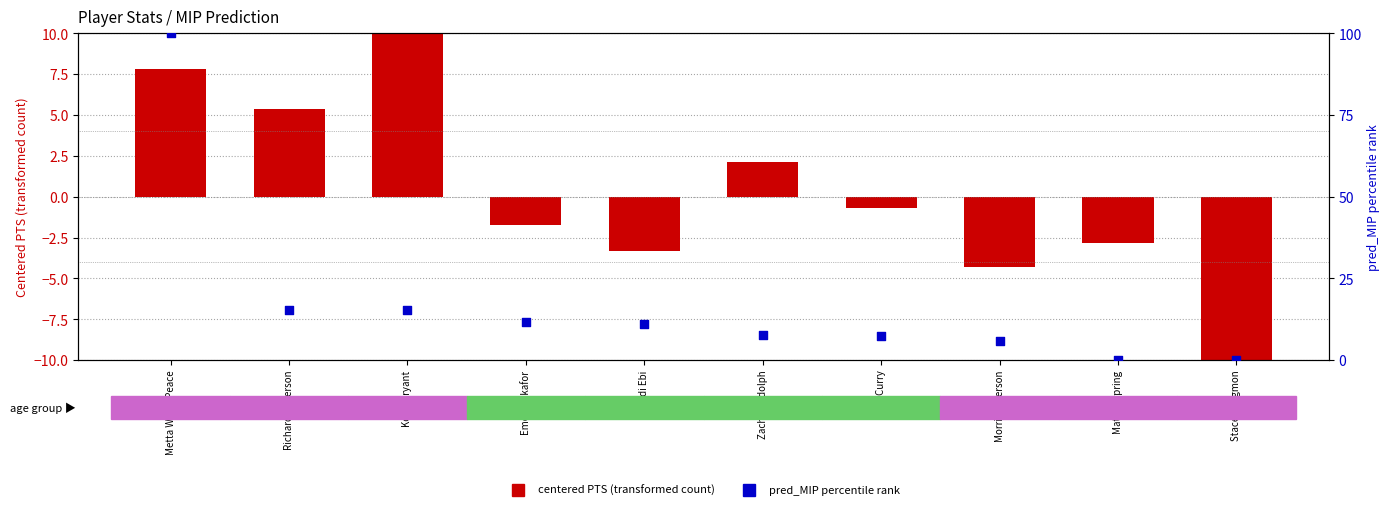

What is the total value across all series at Stacey Augmon?

-13.3